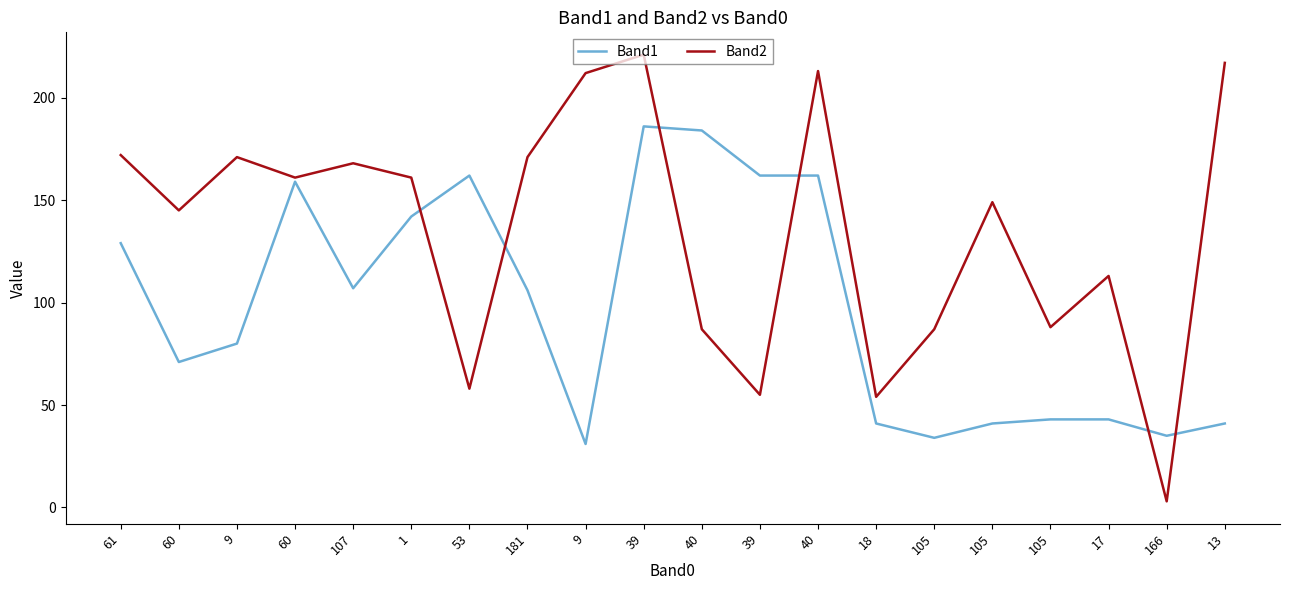

Rank the series by their maximum value, from highest to lowest.

Band2, Band1